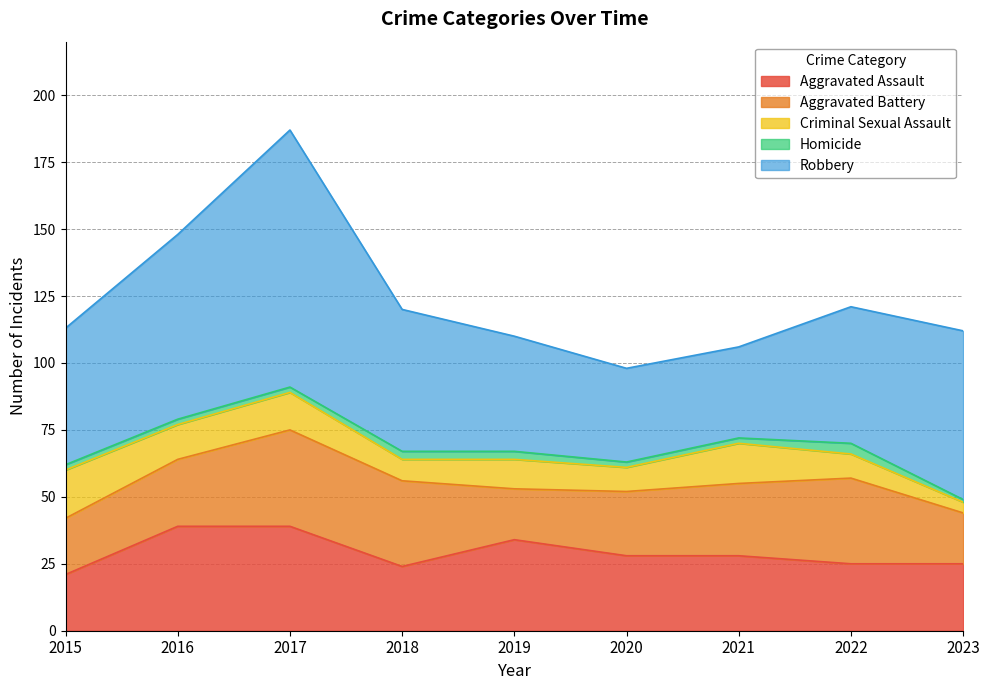

At how many categories does at least one series exceed 32?

9